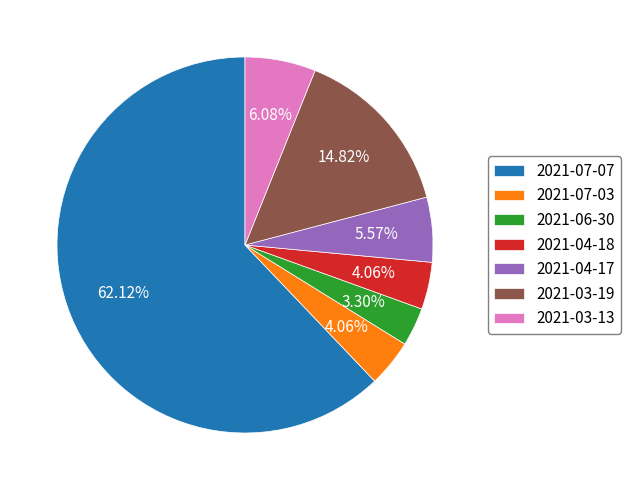

Does 2021-03-19 represent more than half of the total?

No